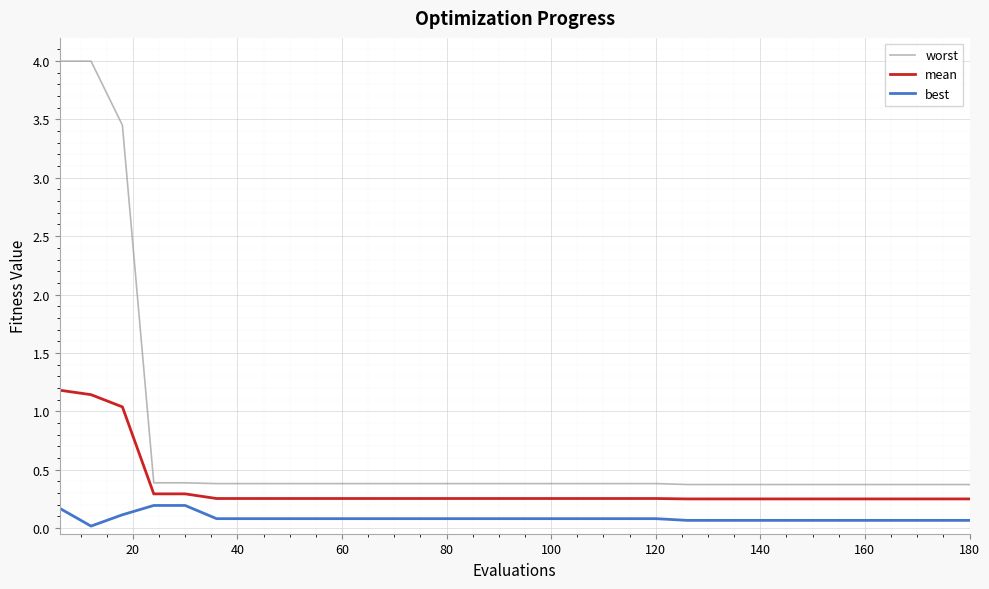

True or false: best and worst cross at least once.

False